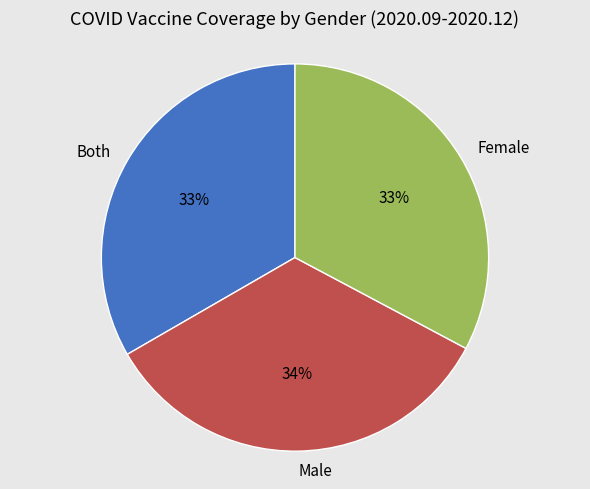

To the nearest percent, what is the average slice percentage?

33%